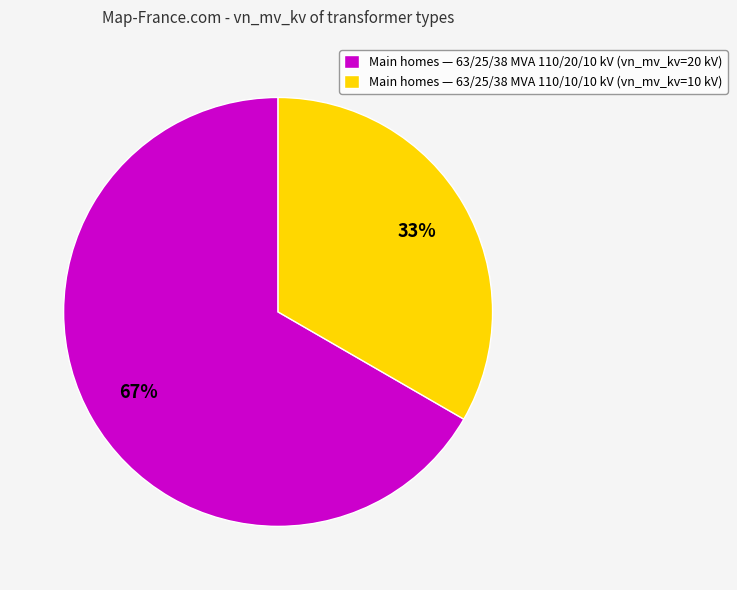

Which slice is the largest?

Main homes — 63/25/38 MVA 110/20/10 kV (vn_mv_kv=20 kV)